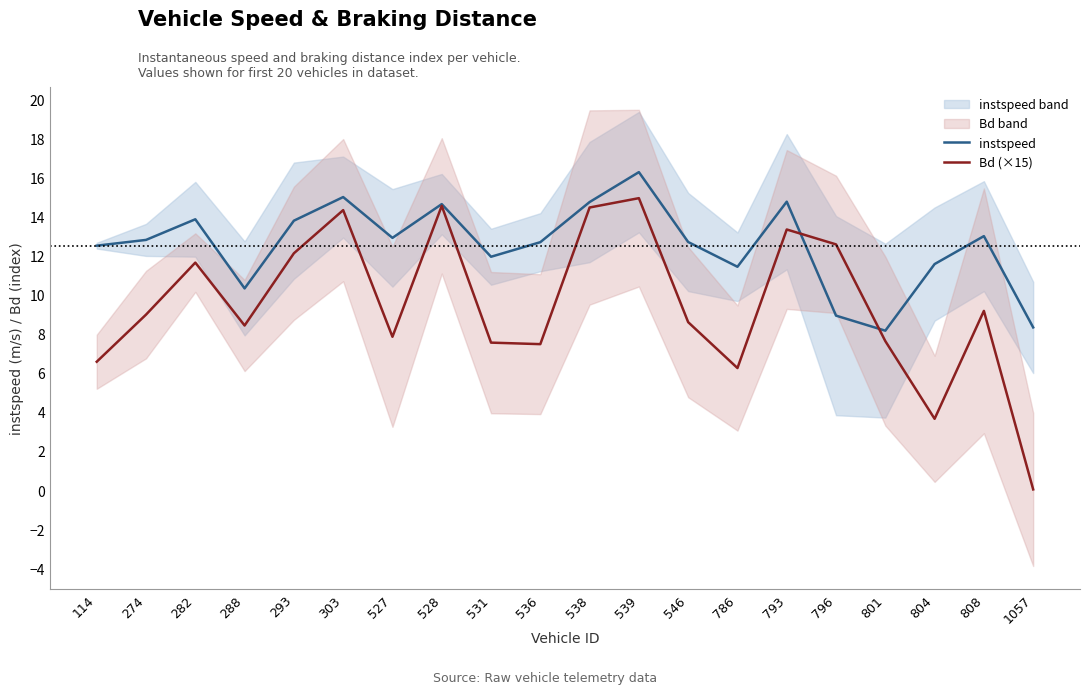

Is the value of instspeed at 793 greater than the value of Bd (×15) at 786?

Yes